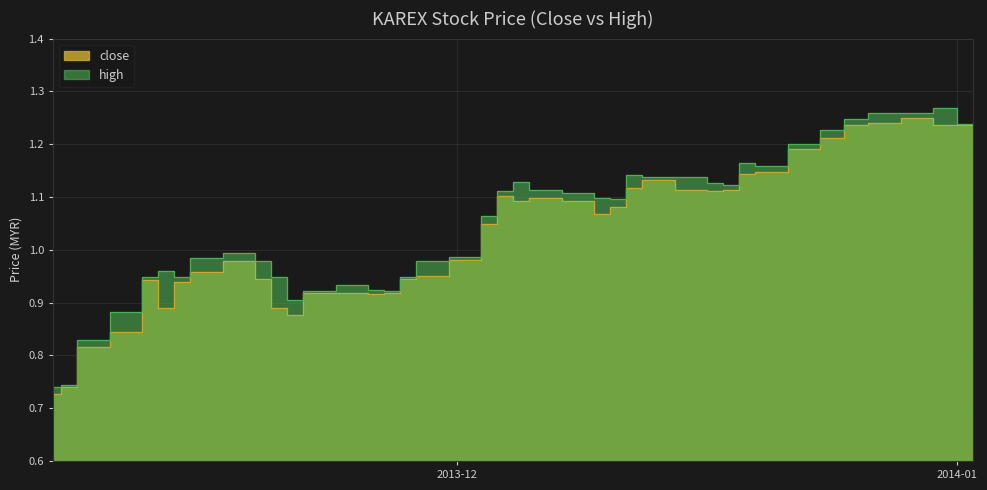

How many series are shown in this chart?

2